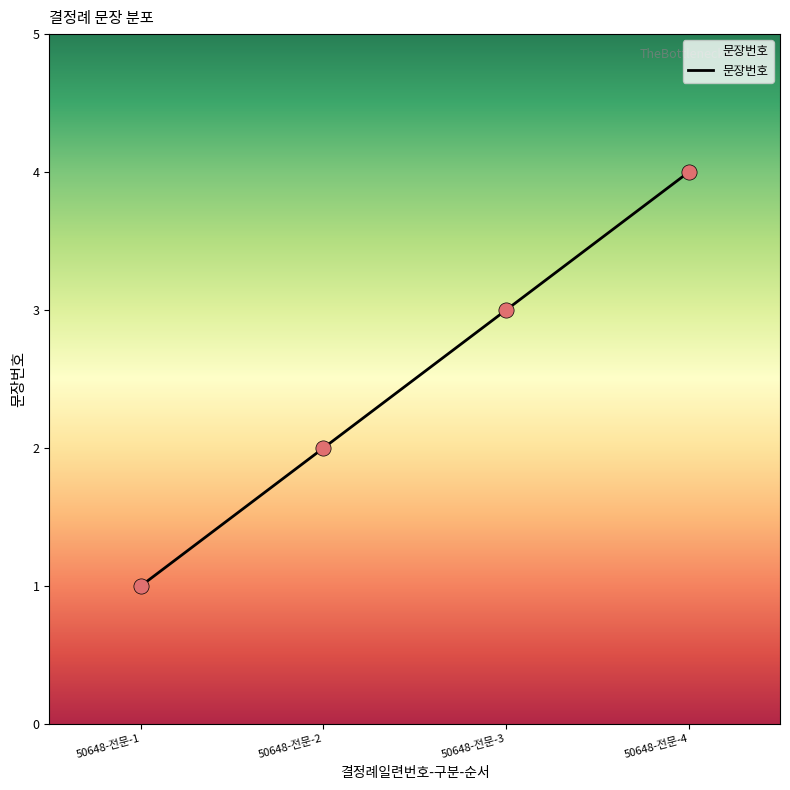

Which has a higher value, 50648-전문-2 or 50648-전문-1?

50648-전문-2